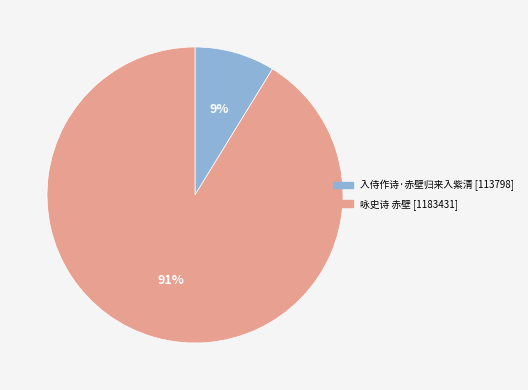

How many segments does this pie chart have?

2